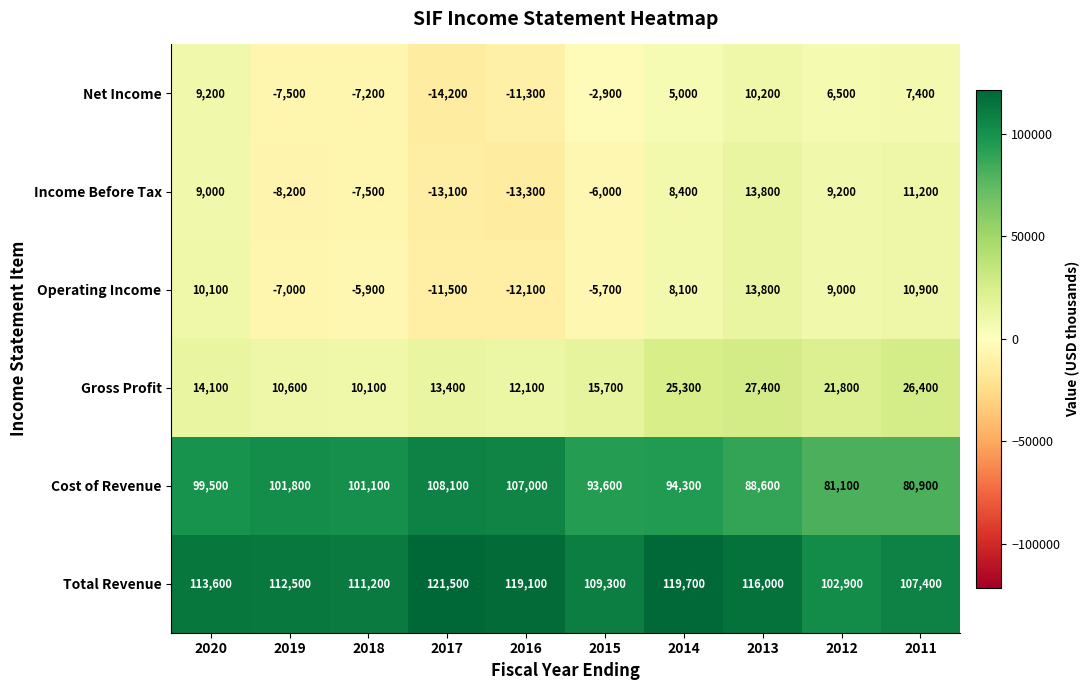

Rank the categories by Income Before Tax value from highest to lowest.

2013, 2011, 2012, 2020, 2014, 2015, 2018, 2019, 2017, 2016